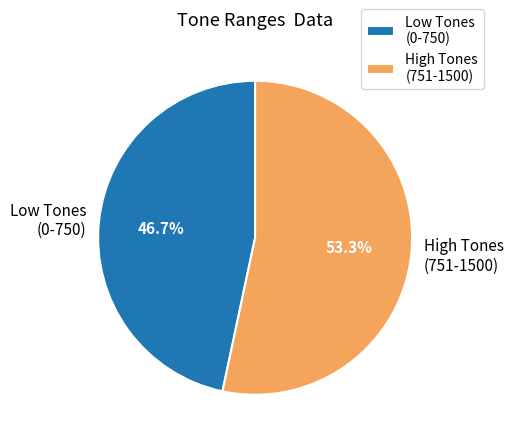

How many slices are in this pie chart?

2